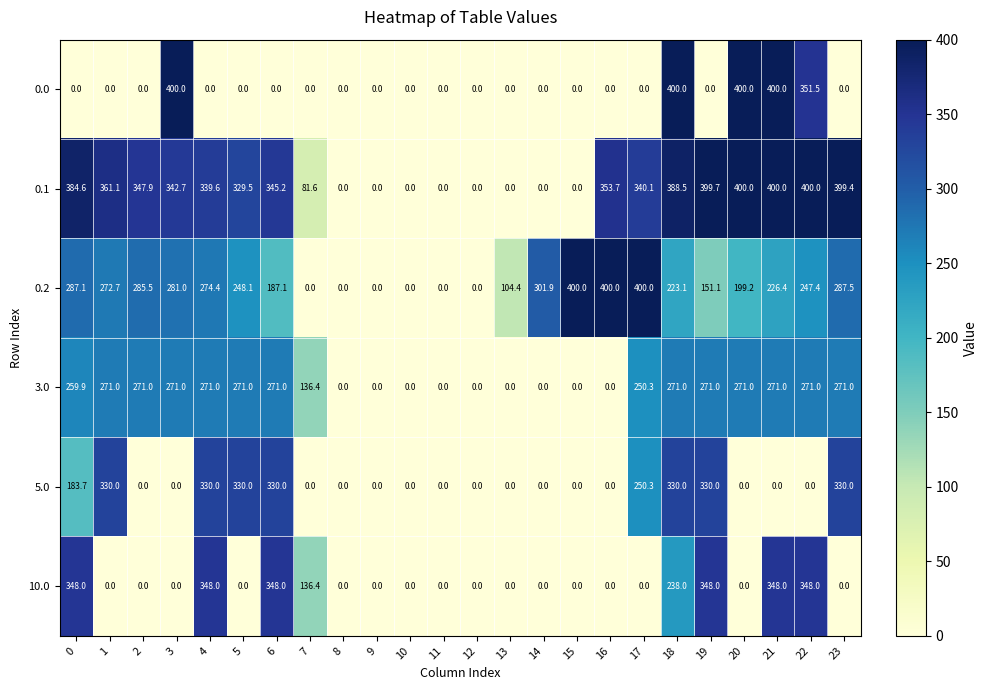

What is the highest value of the 5.0 series?

330.0